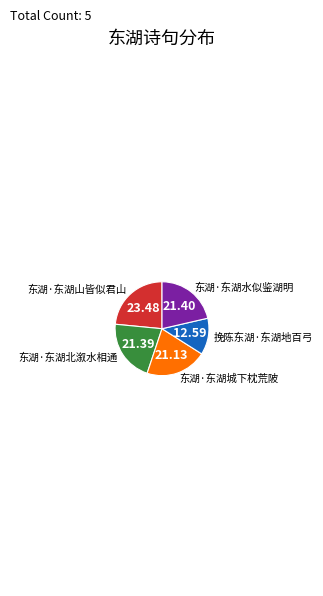

What is the ratio of the value at 东湖·东湖山皆似君山 to the value at 东湖·东湖城下枕荒陂?

1.1